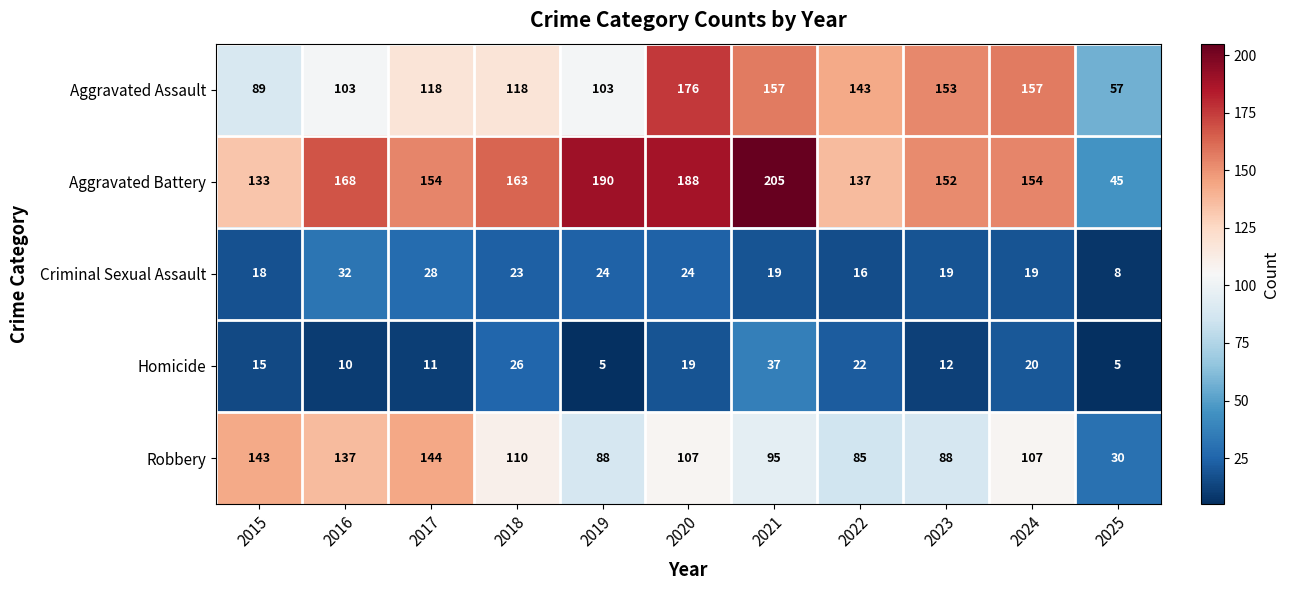

What is the difference between the Aggravated Assault values at 2020 and 2023?

23